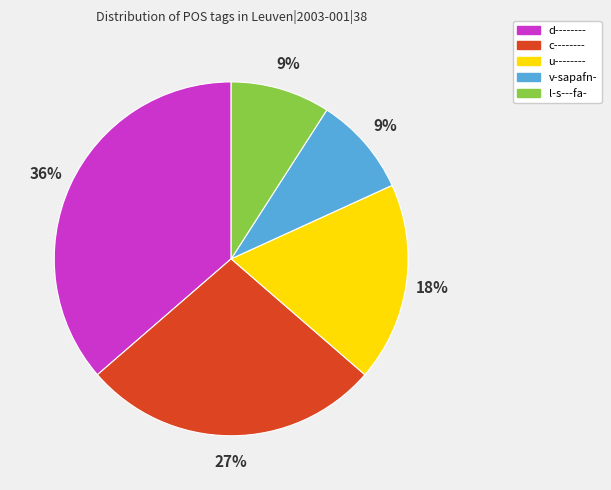

How many slices are in this pie chart?

5